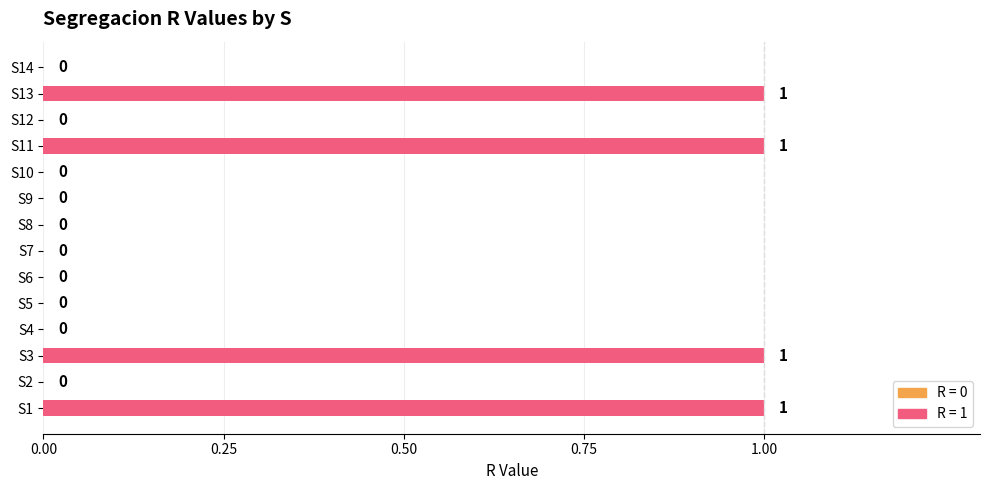

Count the values in the range 0 to 1.

14